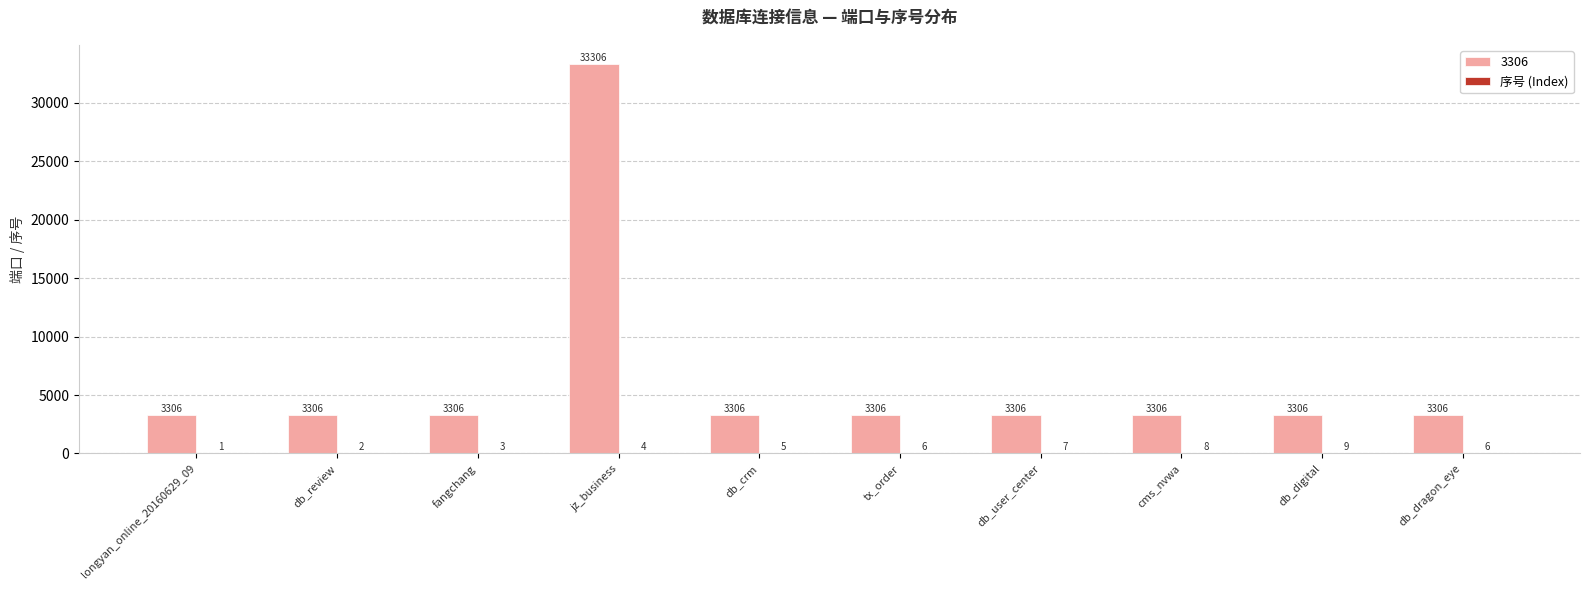

The value of 3306 at db_crm is 3306. True or false?

True